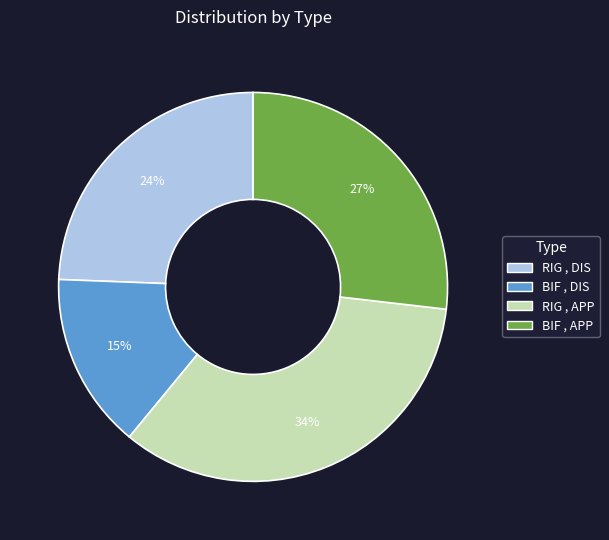

To the nearest percent, what is the average slice percentage?

25%